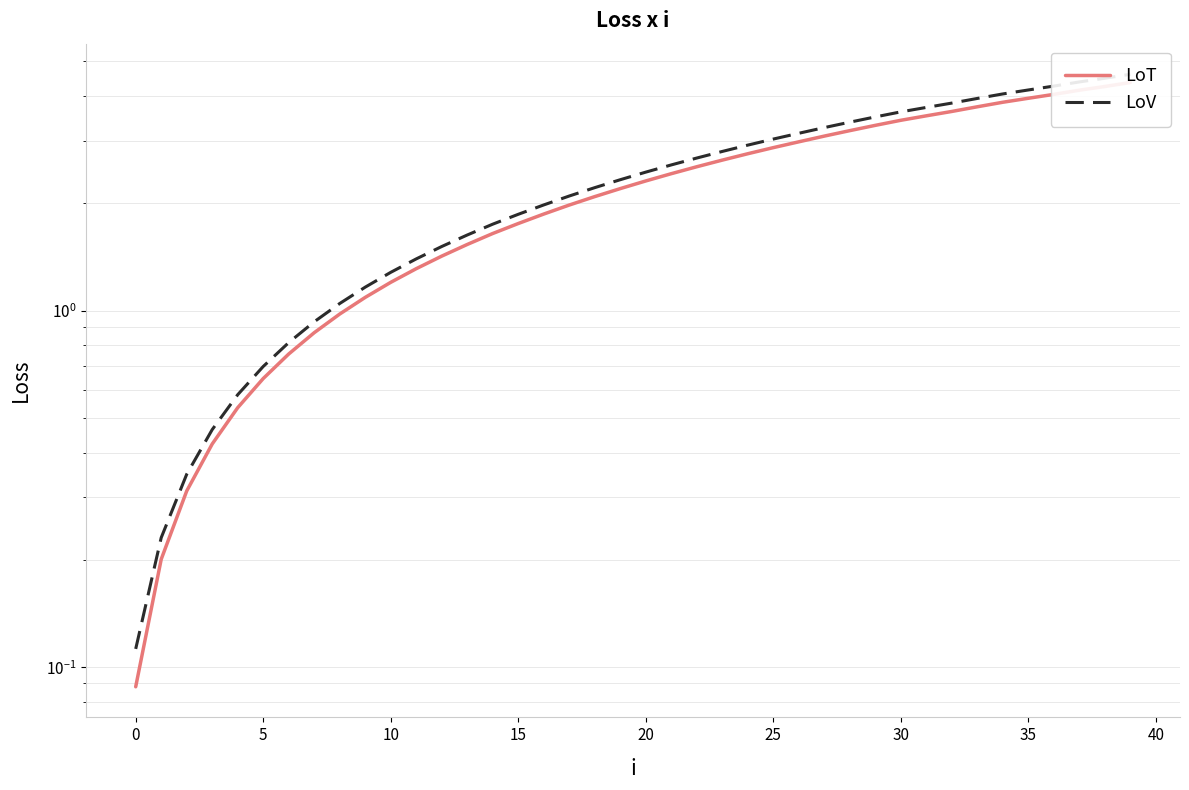

Between 19 and 20, which series saw the biggest shift?

LoV